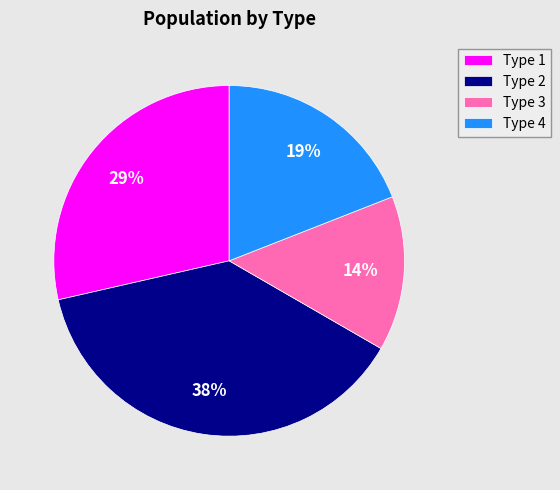

Between Type 4 and Type 1, which is larger?

Type 1